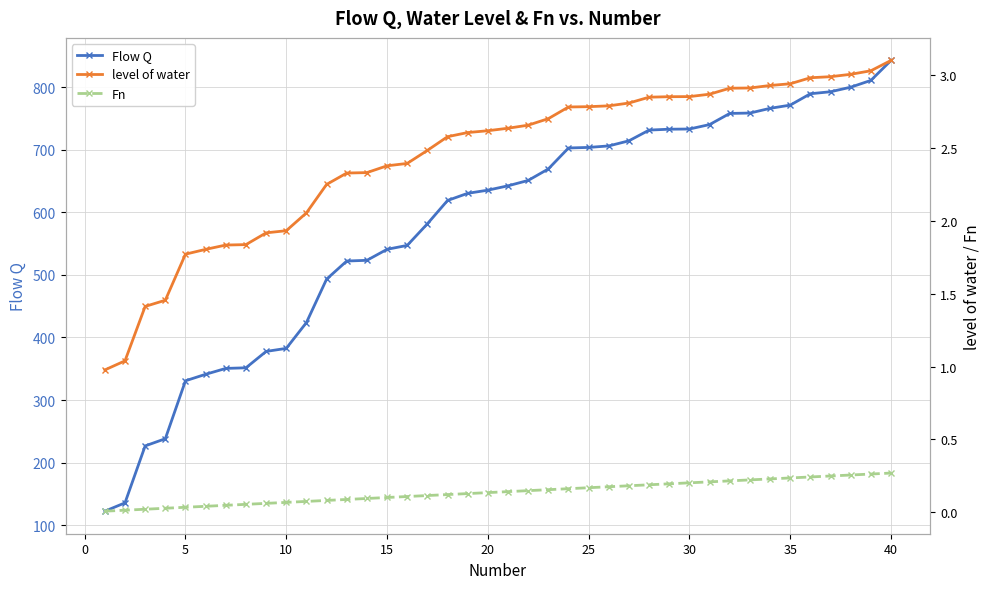

What is the difference between the maximum and minimum values in the Flow Q series?

720.2